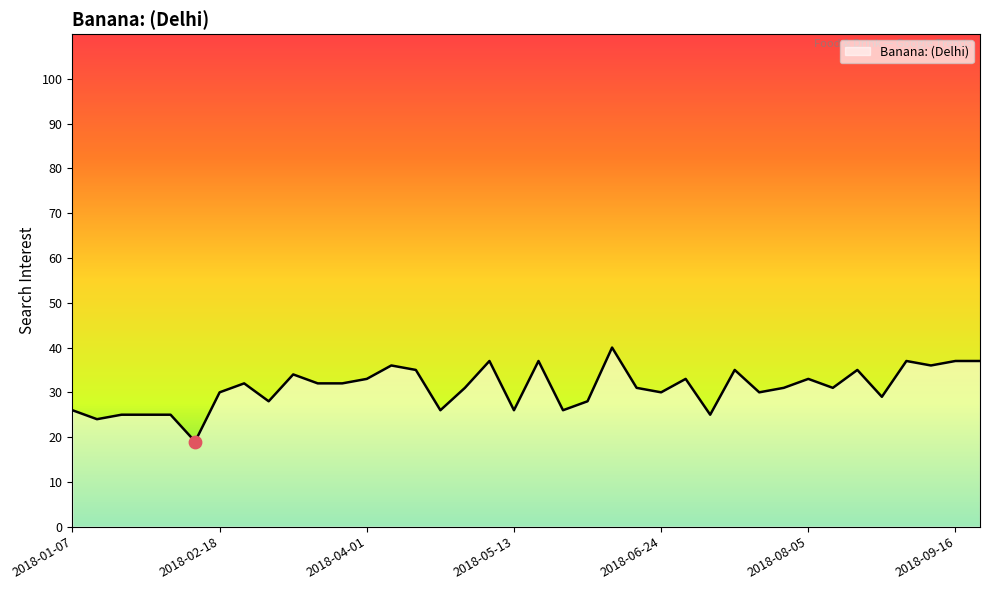

What is the difference between the maximum and minimum values?

21